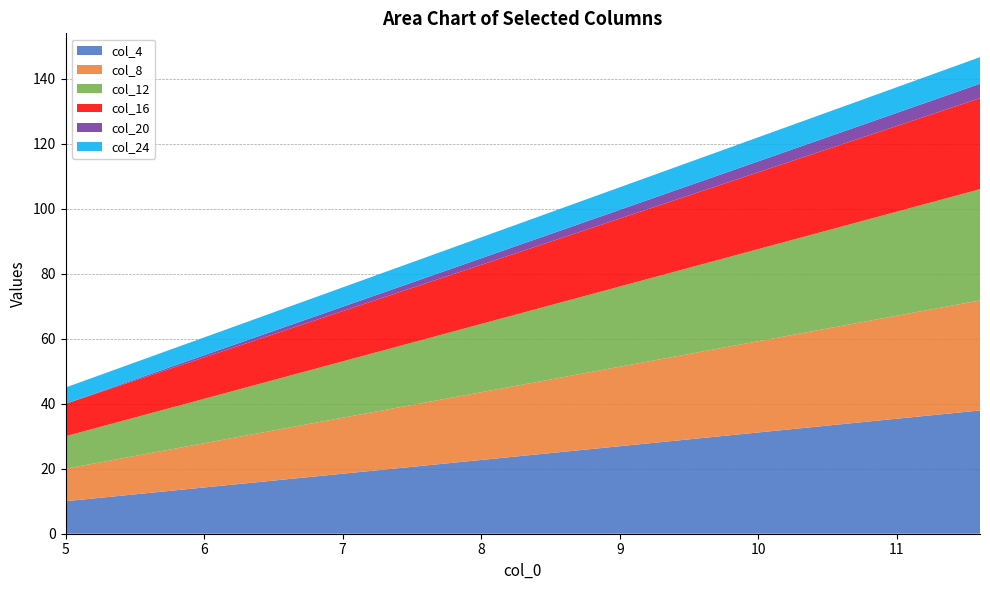

Reading right to left, extract all data points from this chart.

col_4: 11.6=37.9	10.94=35.1	10.28=32.4	9.62=29.6	8.96=26.8	8.3=24.0	7.64=21.2	6.98=18.4	6.32=15.6	5.66=12.8	5.0=10.0
col_8: 11.6=33.9	10.94=31.5	10.28=29.1	9.62=26.7	8.96=24.3	8.3=21.9	7.64=19.5	6.98=17.2	6.32=14.8	5.66=12.4	5.0=10.0
col_12: 11.6=34.2	10.94=31.8	10.28=29.4	9.62=27.0	8.96=24.5	8.3=22.1	7.64=19.7	6.98=17.3	6.32=14.8	5.66=12.4	5.0=10.0
col_16: 11.6=28.0	10.94=26.2	10.28=24.4	9.62=22.6	8.96=20.8	8.3=19.0	7.64=17.2	6.98=15.4	6.32=13.6	5.66=11.8	5.0=10.0
col_20: 11.6=4.4	10.94=4.0	10.28=3.6	9.62=3.1	8.96=2.7	8.3=2.2	7.64=1.8	6.98=1.3	6.32=0.9	5.66=0.4	5.0=0.0
col_24: 11.6=8.2	10.94=7.9	10.28=7.5	9.62=7.2	8.96=6.9	8.3=6.6	7.64=6.3	6.98=6.0	6.32=5.6	5.66=5.3	5.0=5.0